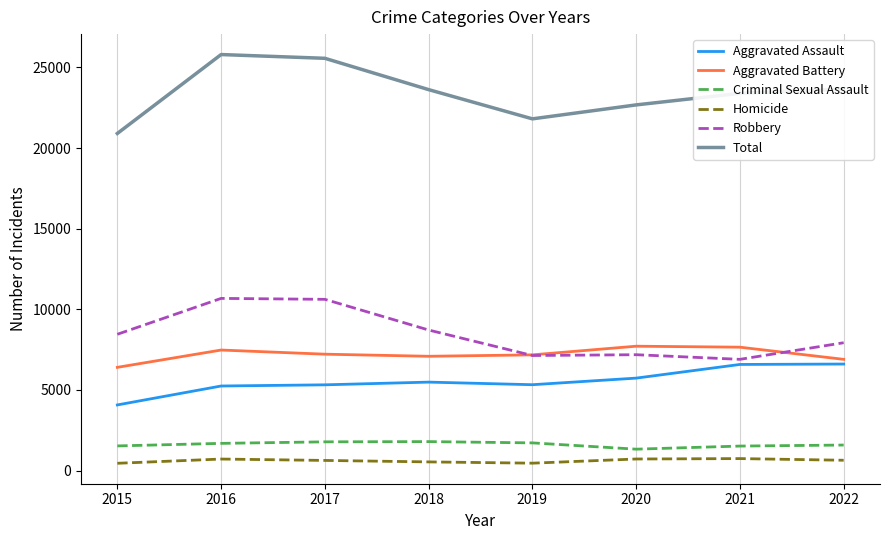

The Aggravated Battery series shows 7087 at 2018. True or false?

True